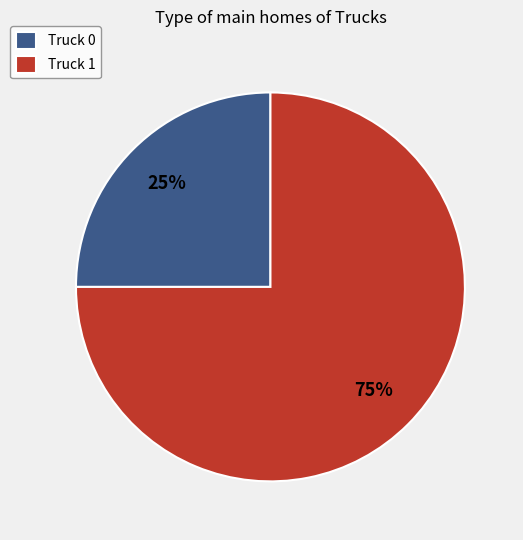

To the nearest percent, what is the combined percentage of Truck 0 and Truck 1?

100%